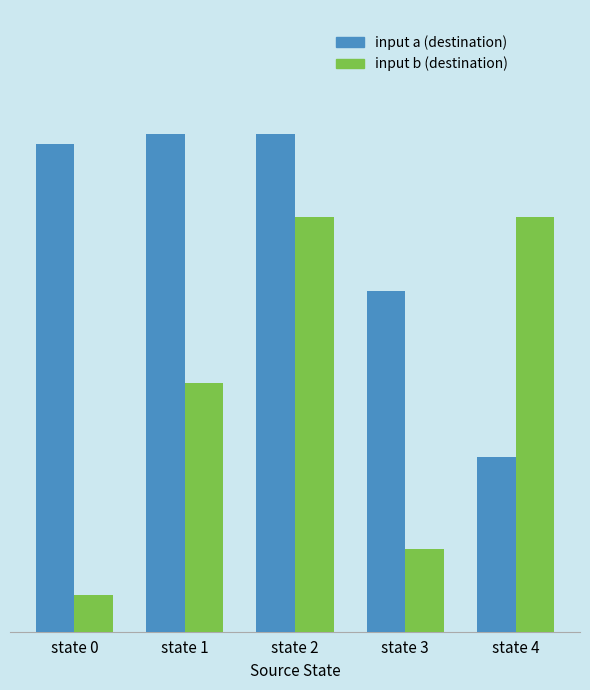

Rank the series at state 4 from lowest to highest value.

input a (destination), input b (destination)